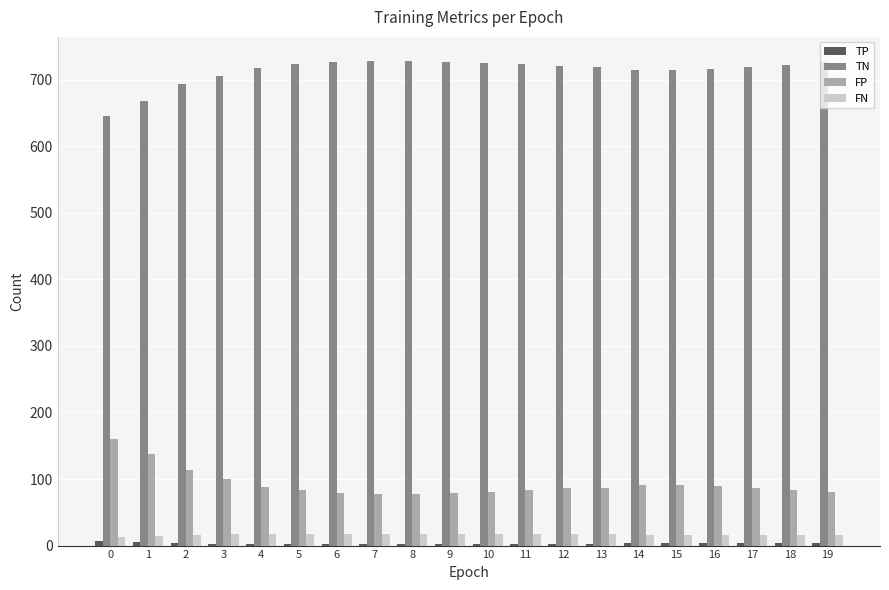

What is the maximum value for TN?

728